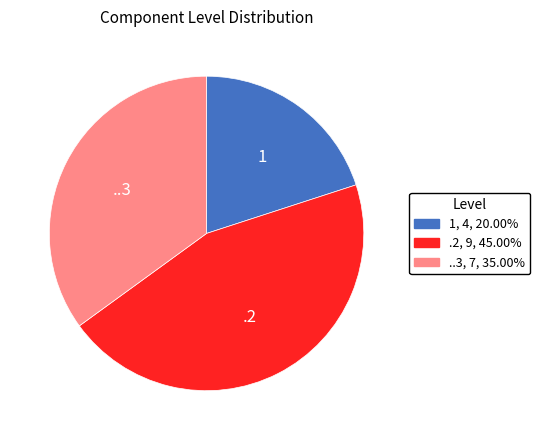

Between .2 and 1, which is larger?

.2